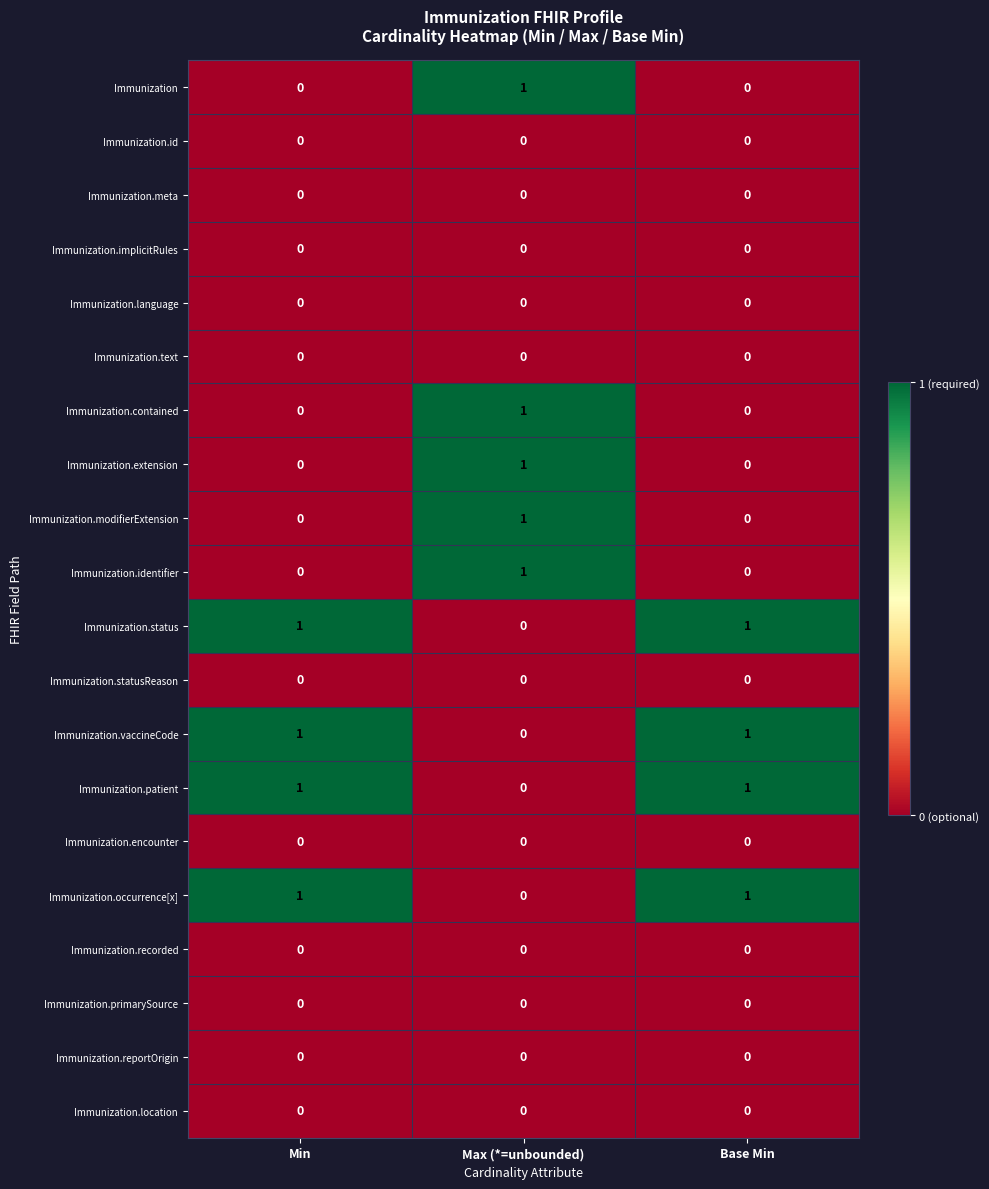

Count the Immunization.modifierExtension values in the range 0 to 1.

3